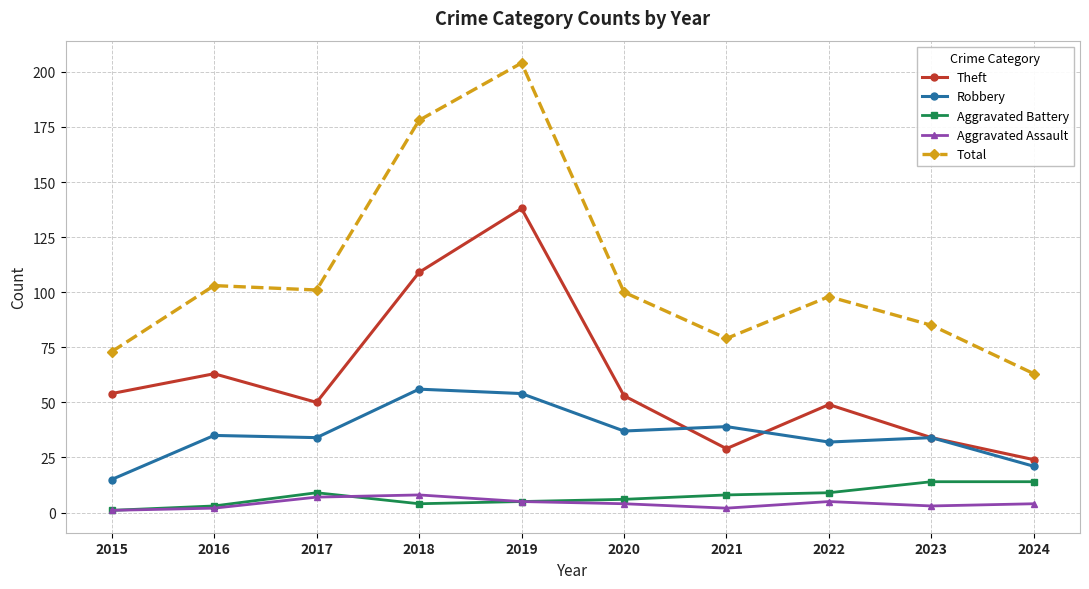

Which series has the largest range (max minus min)?

Total